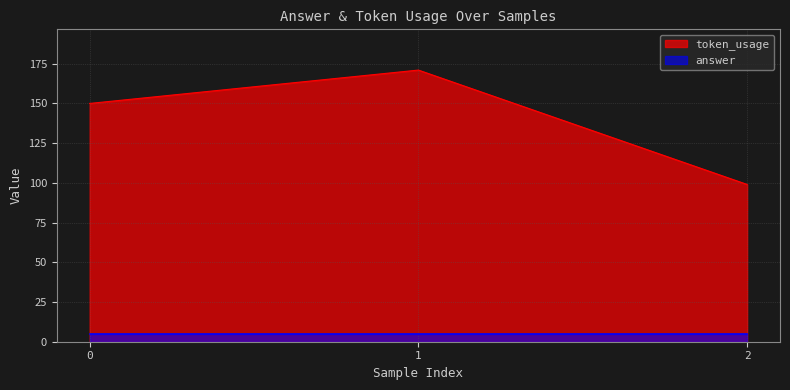

True or false: the data shows 272 at 1.

False